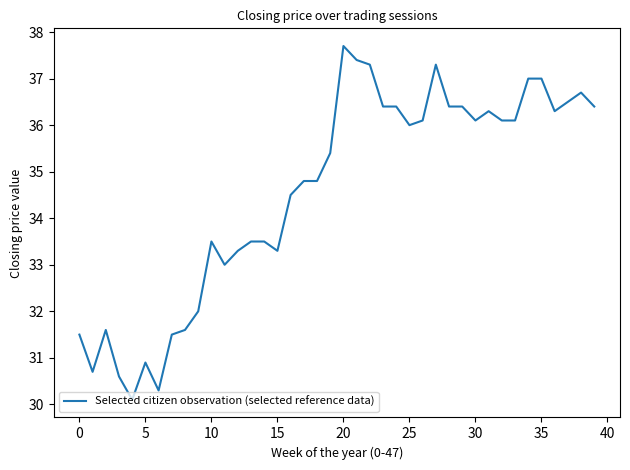

What is the smallest value displayed?

30.1